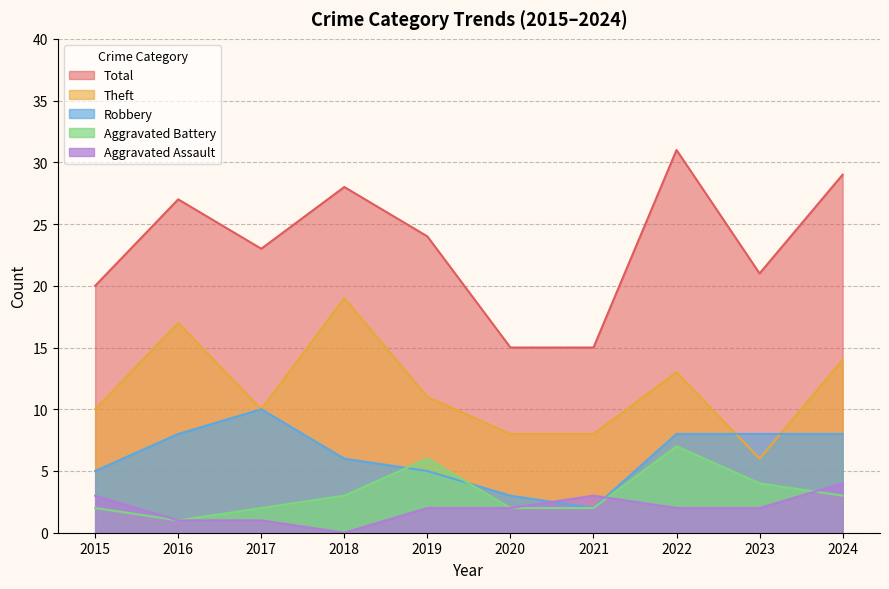

List the series in order of their peak value, lowest first.

Aggravated Assault, Aggravated Battery, Robbery, Theft, Total